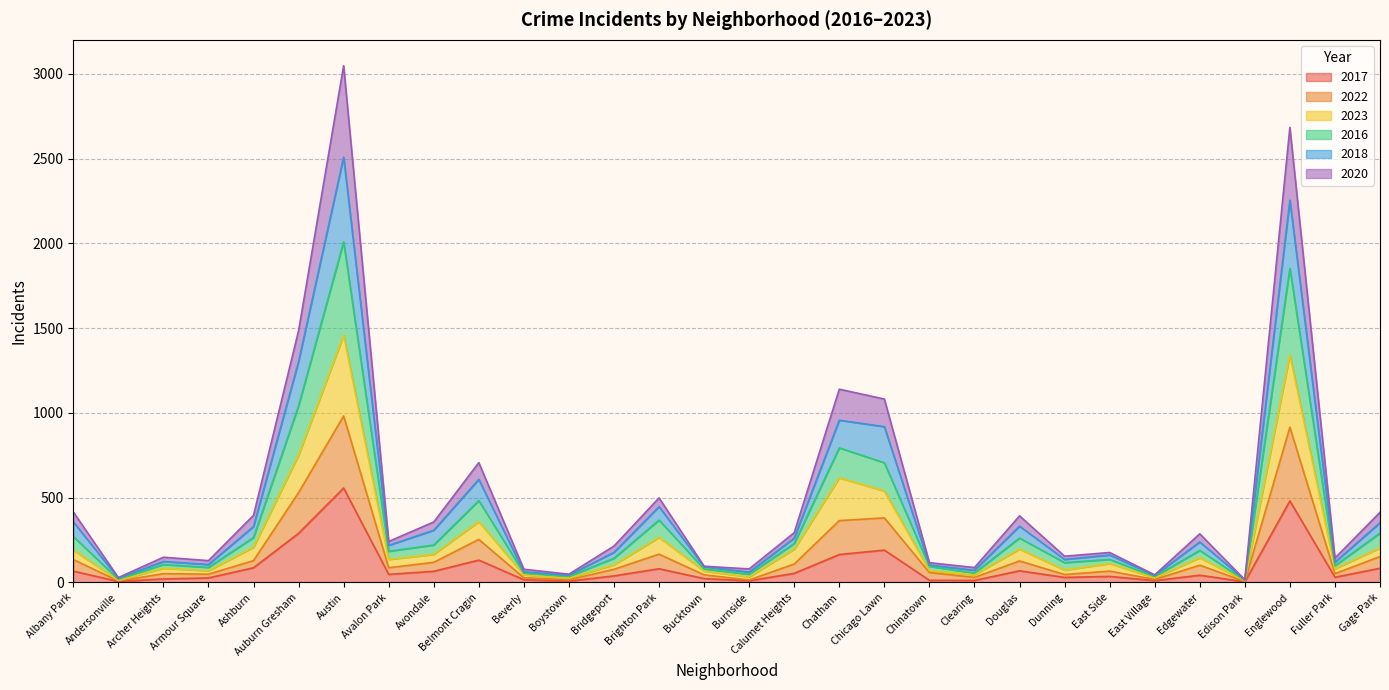

What is the maximum value for 2016?

2009